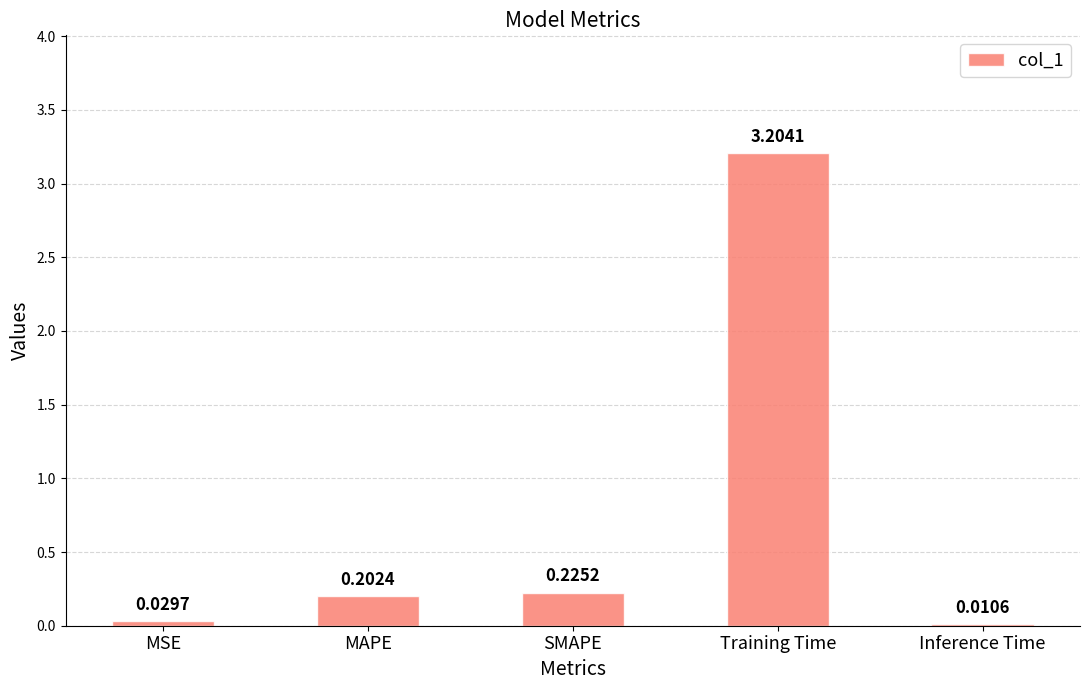

At which label is the value closest to 1?

SMAPE